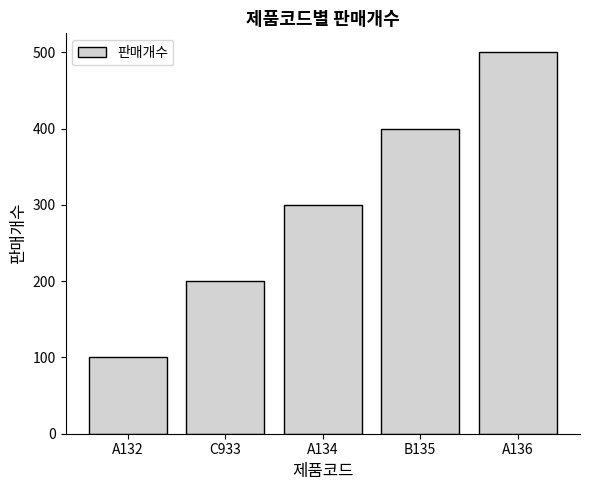

True or false: the data shows 300 at A134.

True